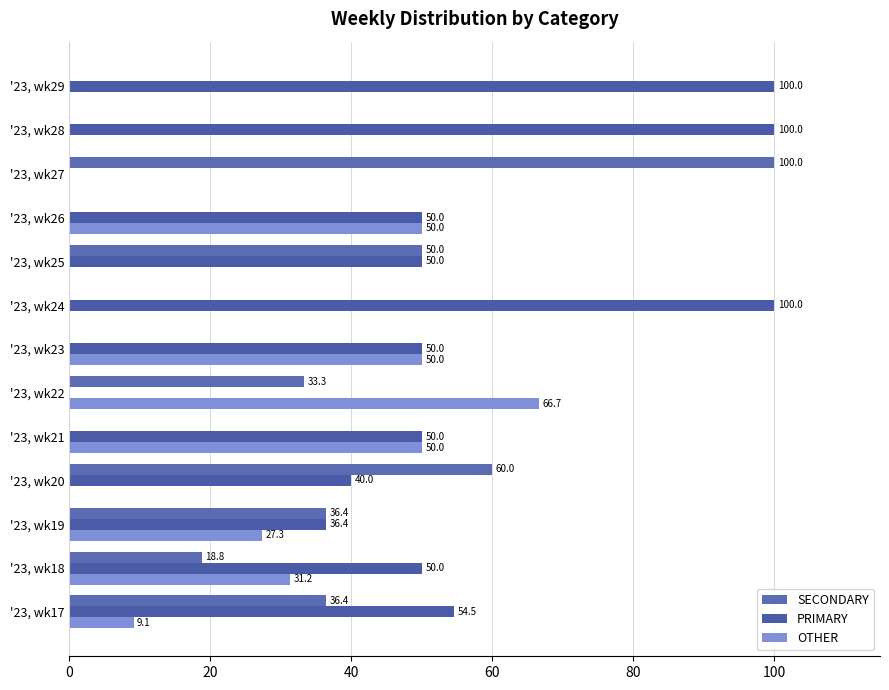

How many data points does each series have?

13